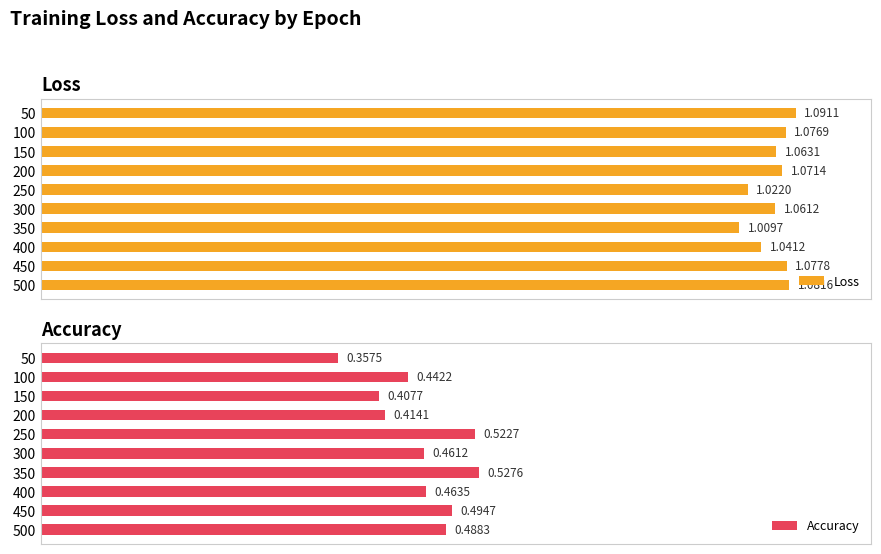

What is the difference between the second highest and minimum values in the Accuracy series?

0.2